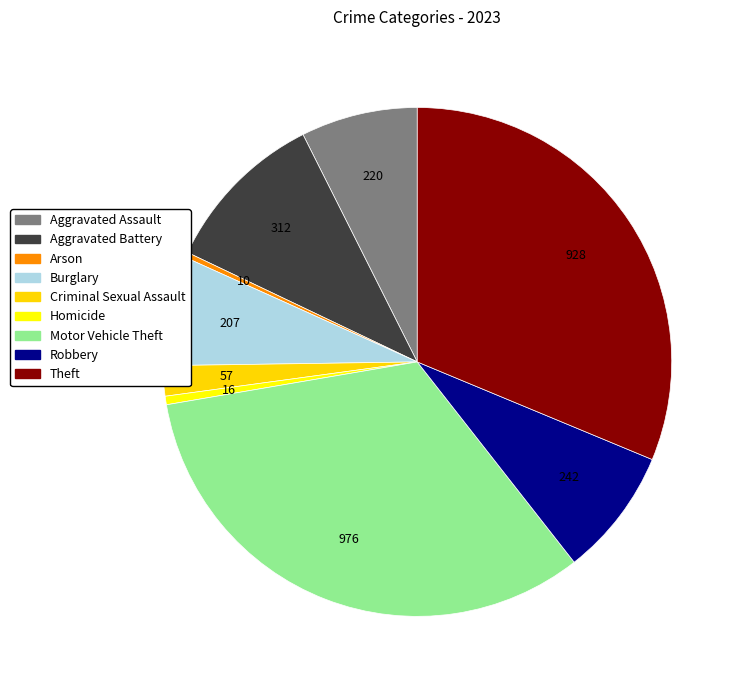

Count the number of slices in the pie.

9